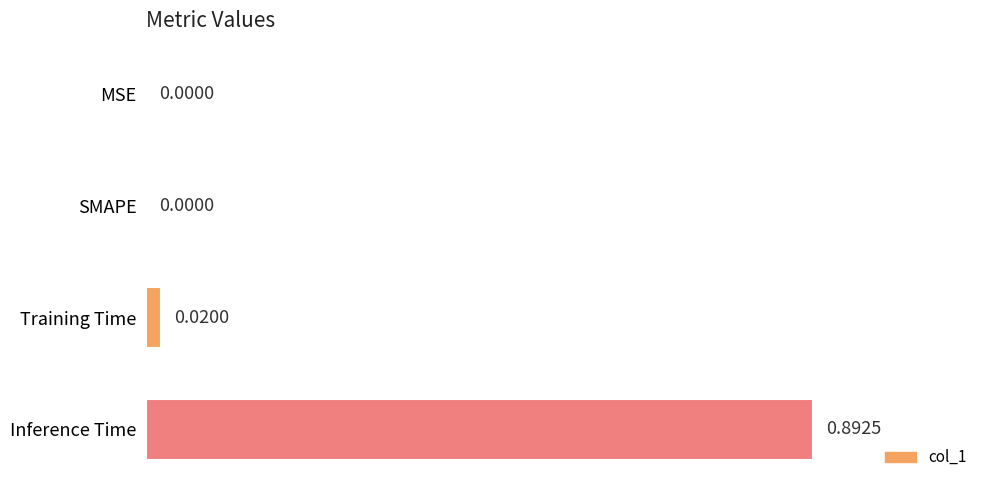

How many values are above zero?

2